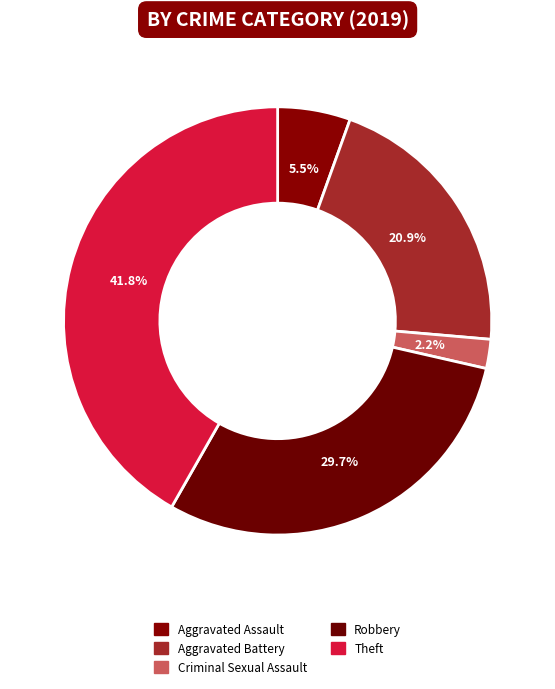

How many slices are in this pie chart?

5